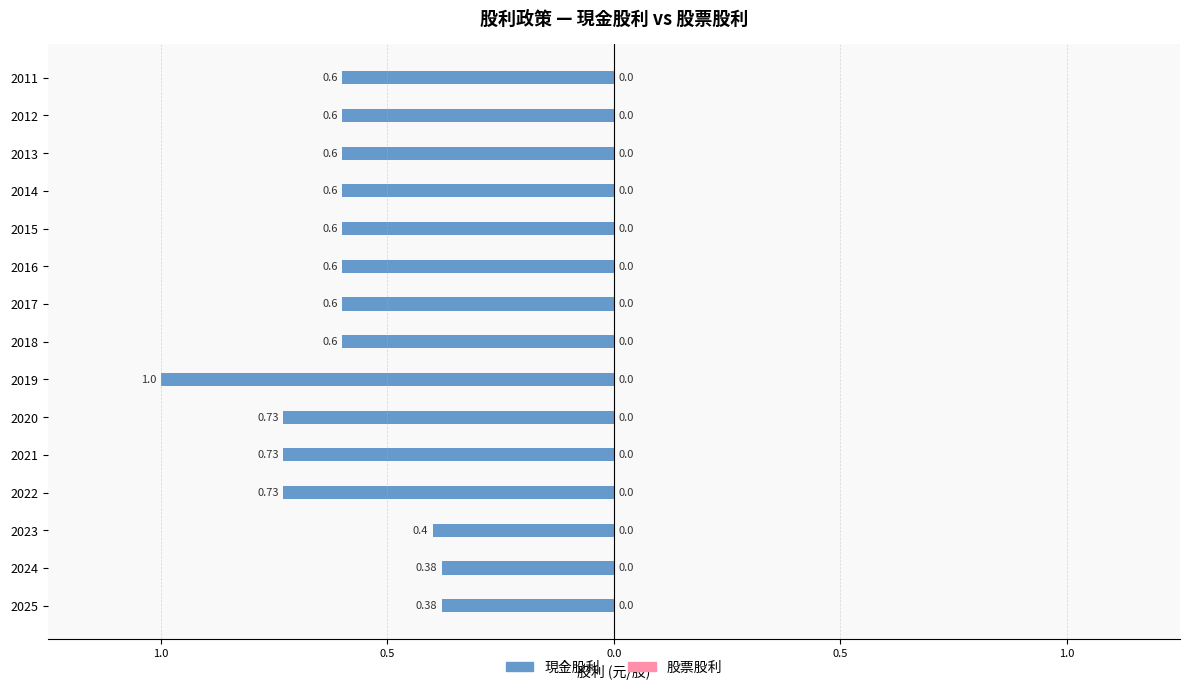

Does the chart contain any negative values?

Yes